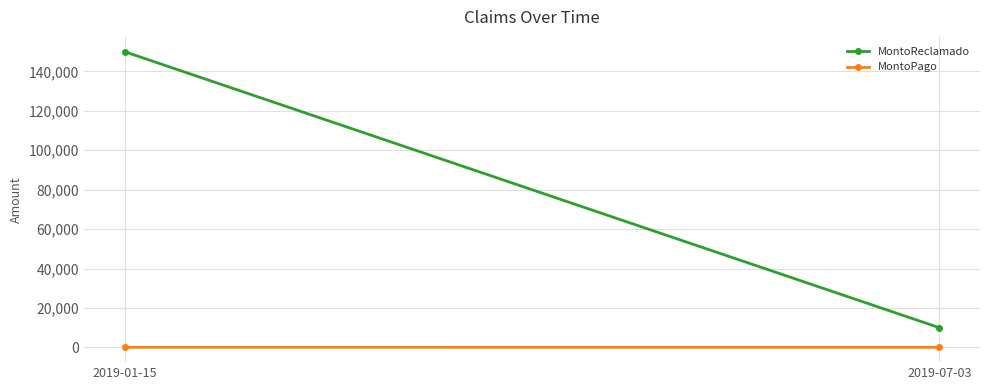

Which series has the largest range (max minus min)?

MontoReclamado